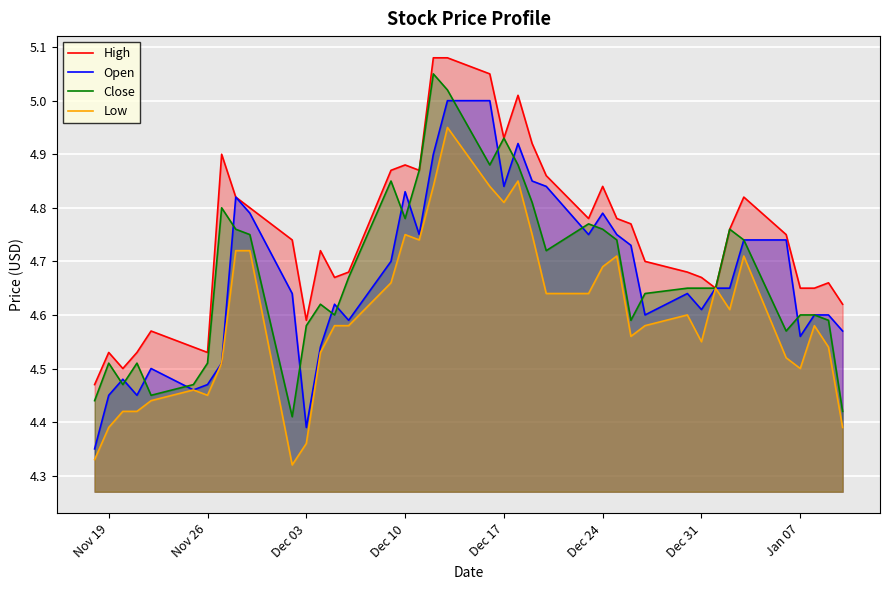

What are all the series names shown in the legend?

High, Open, Close, Low